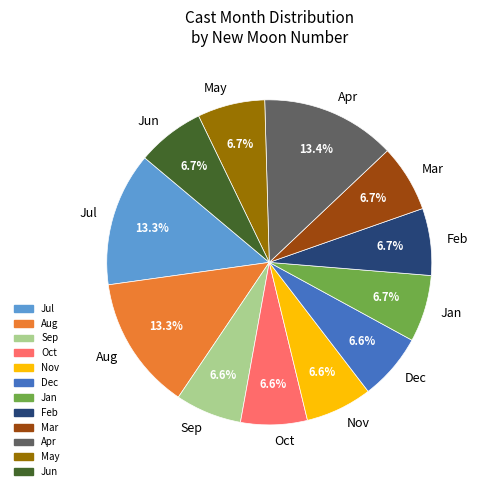

Is there any slice that represents more than half of the pie?

No